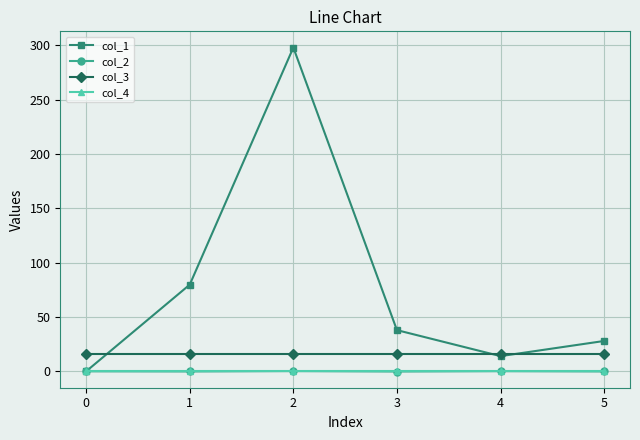

True or false: col_2 has more than 0 points higher than both neighbors.

True